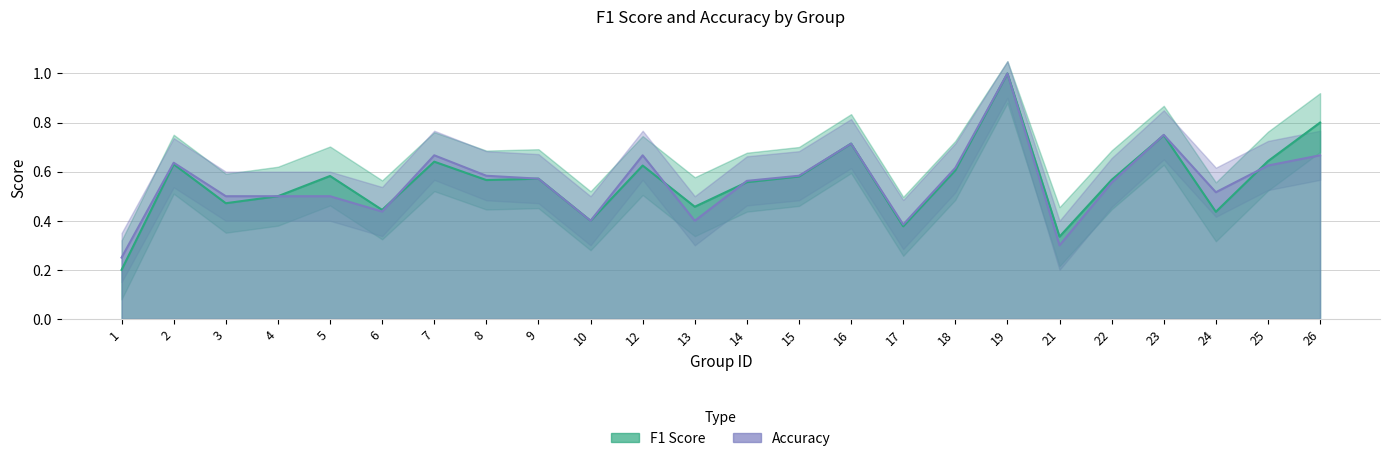

What is the average value of the f1 series?

0.6